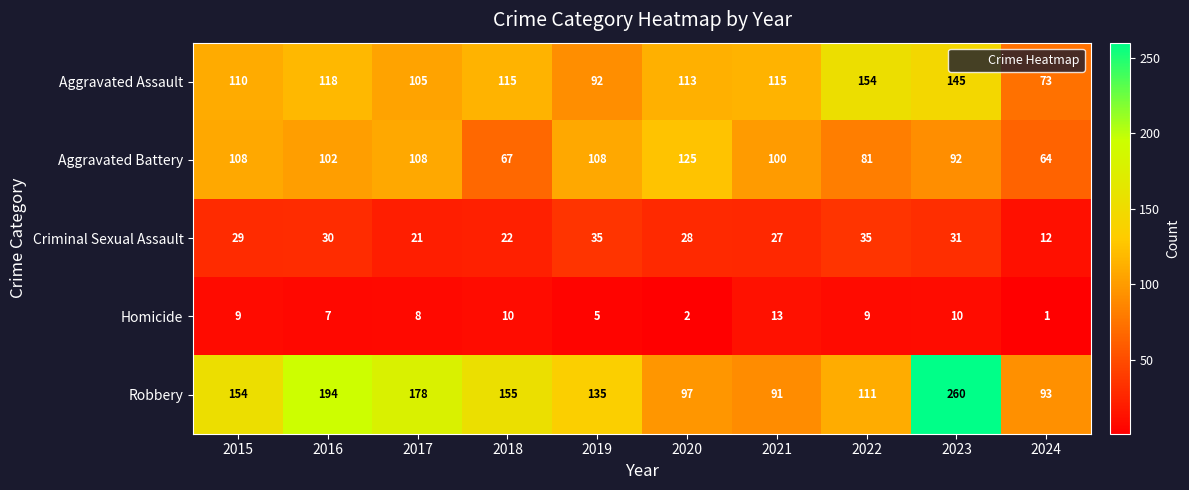

The value of Aggravated Assault at 2016 is 118. True or false?

True